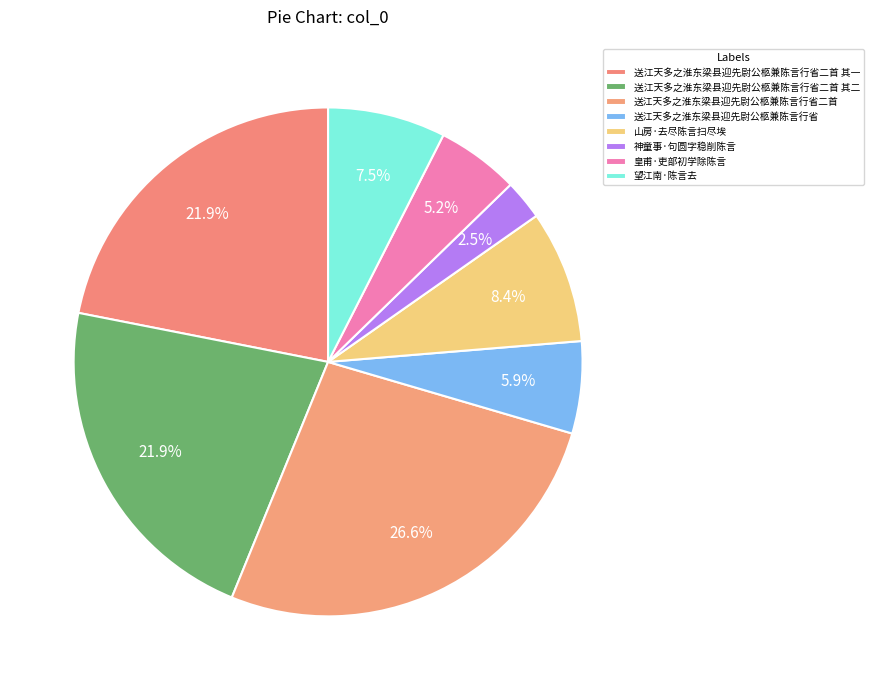

Rank the categories by value from lowest to highest.

神童事·句圆字稳削陈言, 皇甫·吏部初学除陈言, 送江天多之淮东梁县迎先尉公柩兼陈言行省, 望江南·陈言去, 山房·去尽陈言扫尽埃, 送江天多之淮东梁县迎先尉公柩兼陈言行省二首 其二, 送江天多之淮东梁县迎先尉公柩兼陈言行省二首 其一, 送江天多之淮东梁县迎先尉公柩兼陈言行省二首